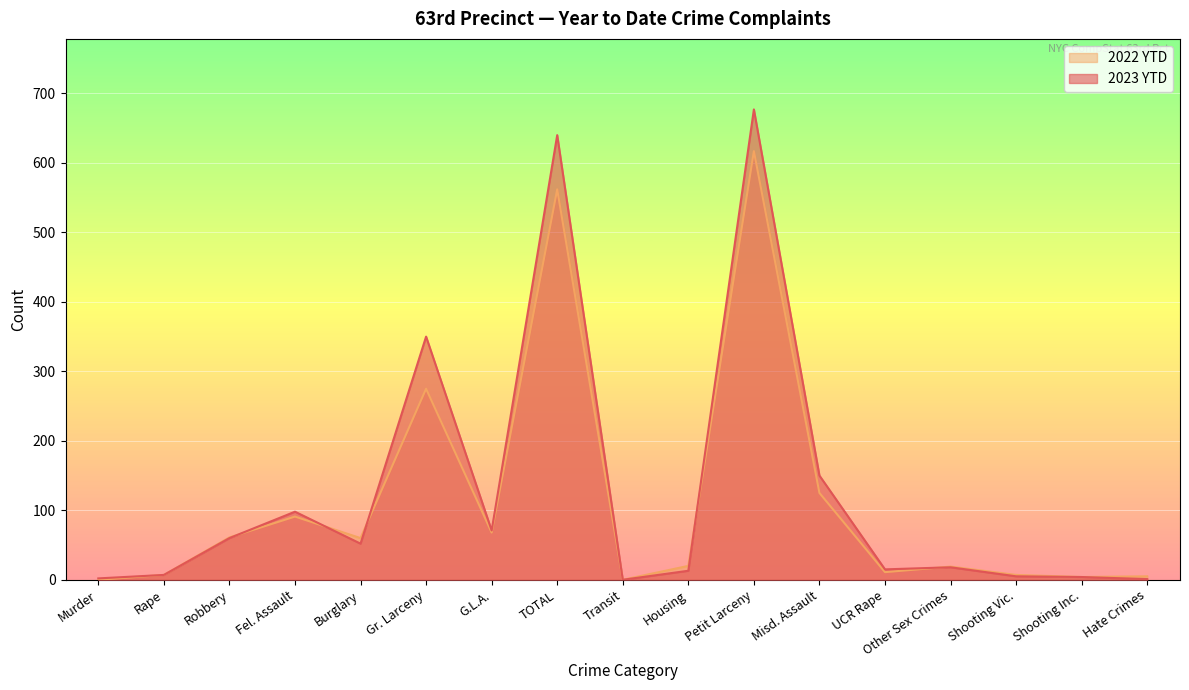

Reading left to right, transcribe all the data shown in this chart.

2023 YTD: Murder=2	Rape=7	Robbery=60	Fel. Assault=98	Burglary=52	Gr. Larceny=350	G.L.A.=71	TOTAL=640	Transit=0	Housing=13	Petit Larceny=677	Misd. Assault=150	UCR Rape=15	Other Sex Crimes=18	Shooting Vic.=5	Shooting Inc.=4	Hate Crimes=1
2022 YTD: Murder=0	Rape=7	Robbery=61	Fel. Assault=91	Burglary=60	Gr. Larceny=275	G.L.A.=68	TOTAL=562	Transit=0	Housing=20	Petit Larceny=617	Misd. Assault=125	UCR Rape=11	Other Sex Crimes=19	Shooting Vic.=7	Shooting Inc.=4	Hate Crimes=5